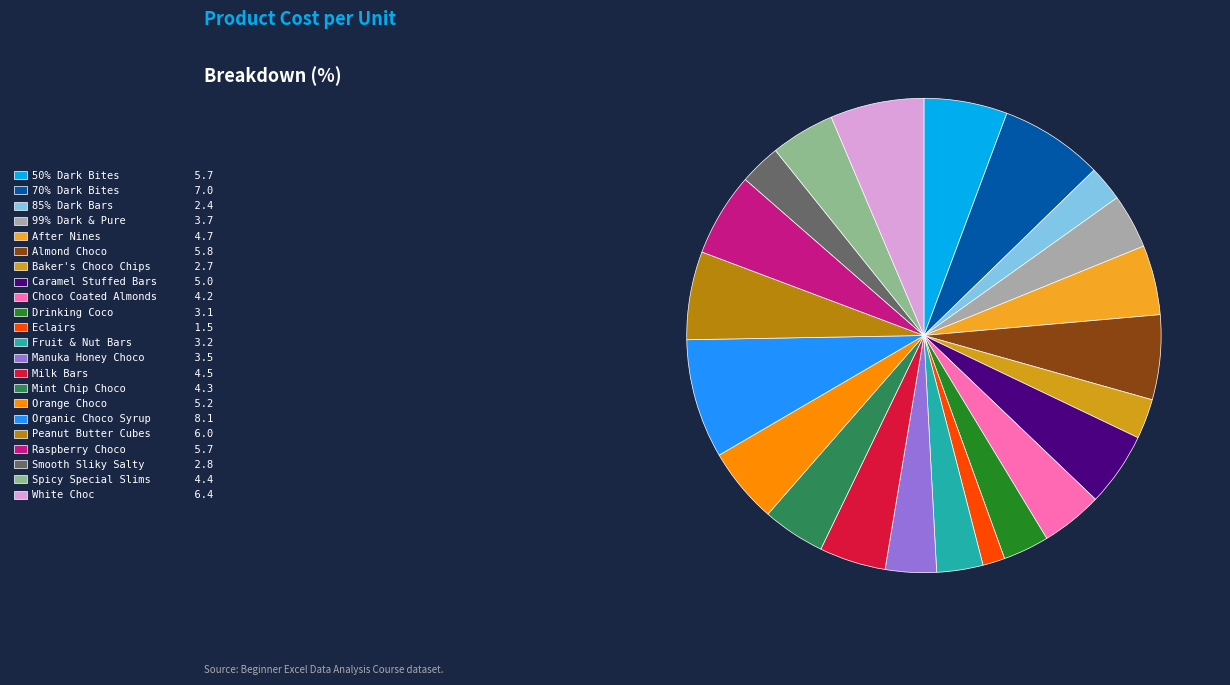

What percentage is NOT represented by Organic Choco Syrup?

91.9%